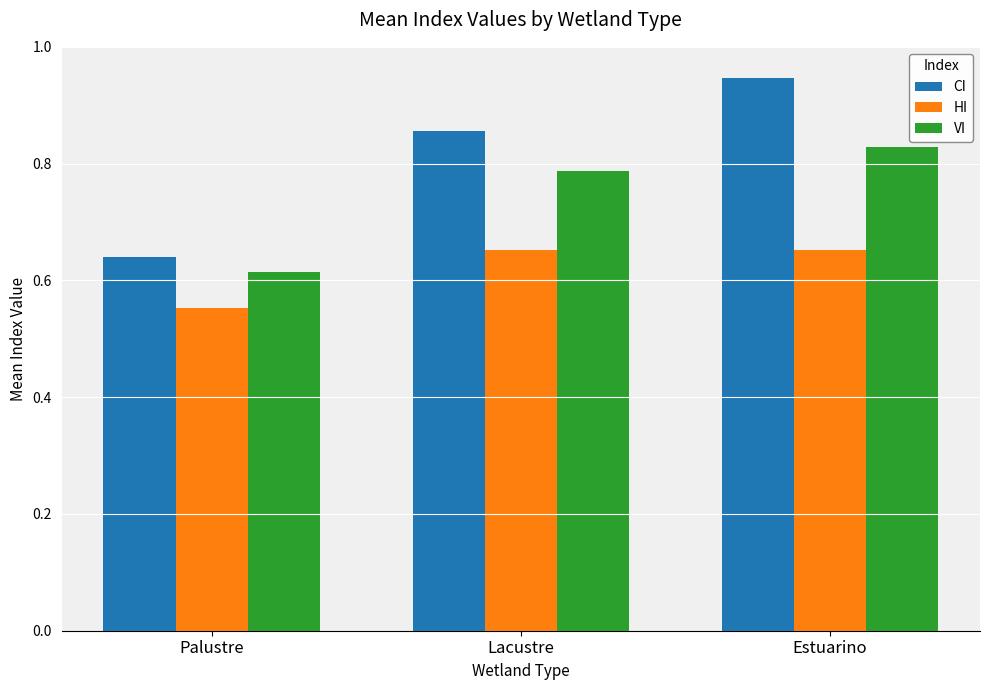

What position from the left is Palustre?

1